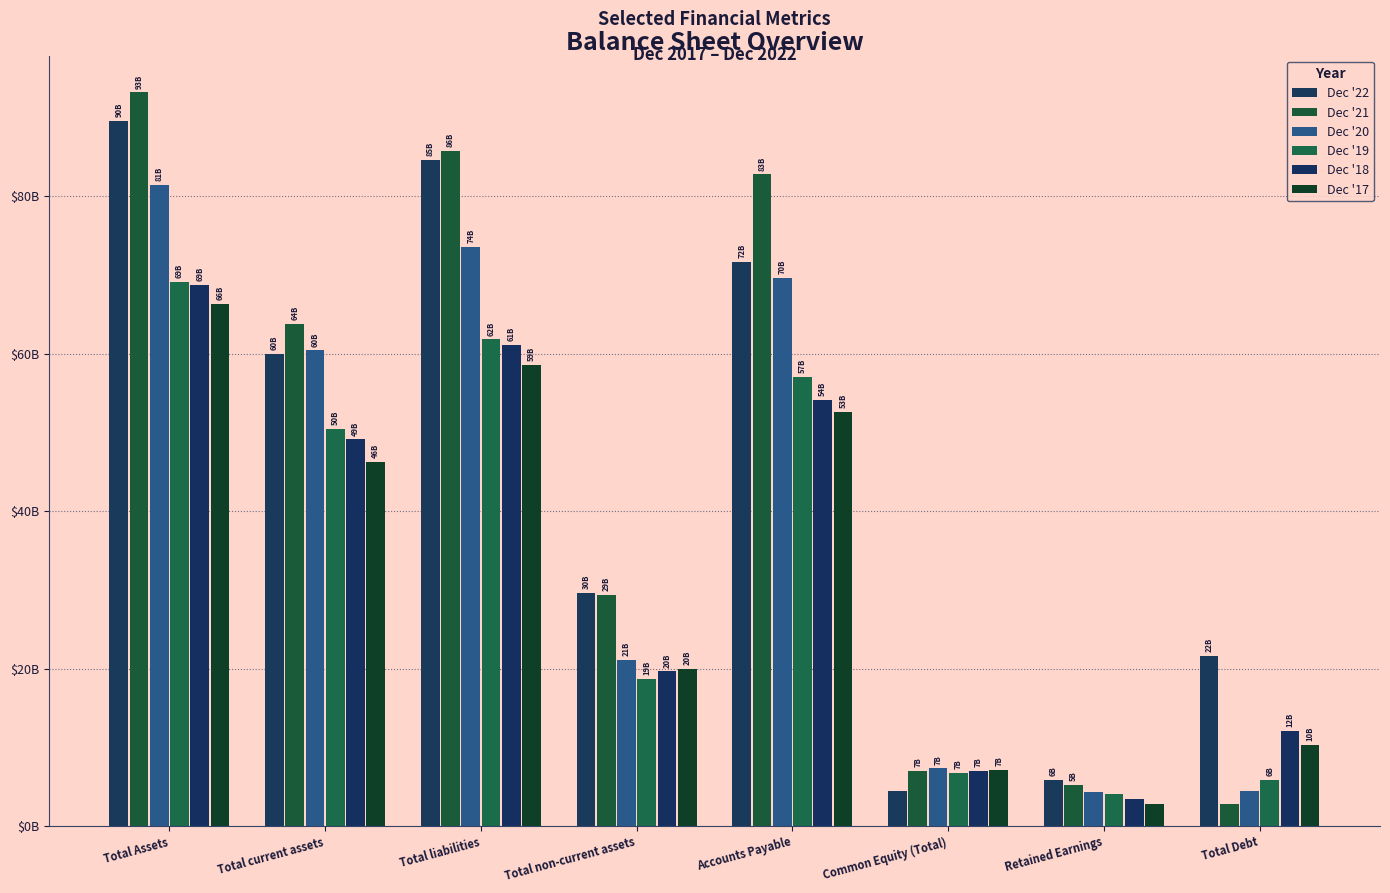

At Accounts Payable, list the series in order from largest to smallest.

Dec '21, Dec '22, Dec '20, Dec '19, Dec '18, Dec '17